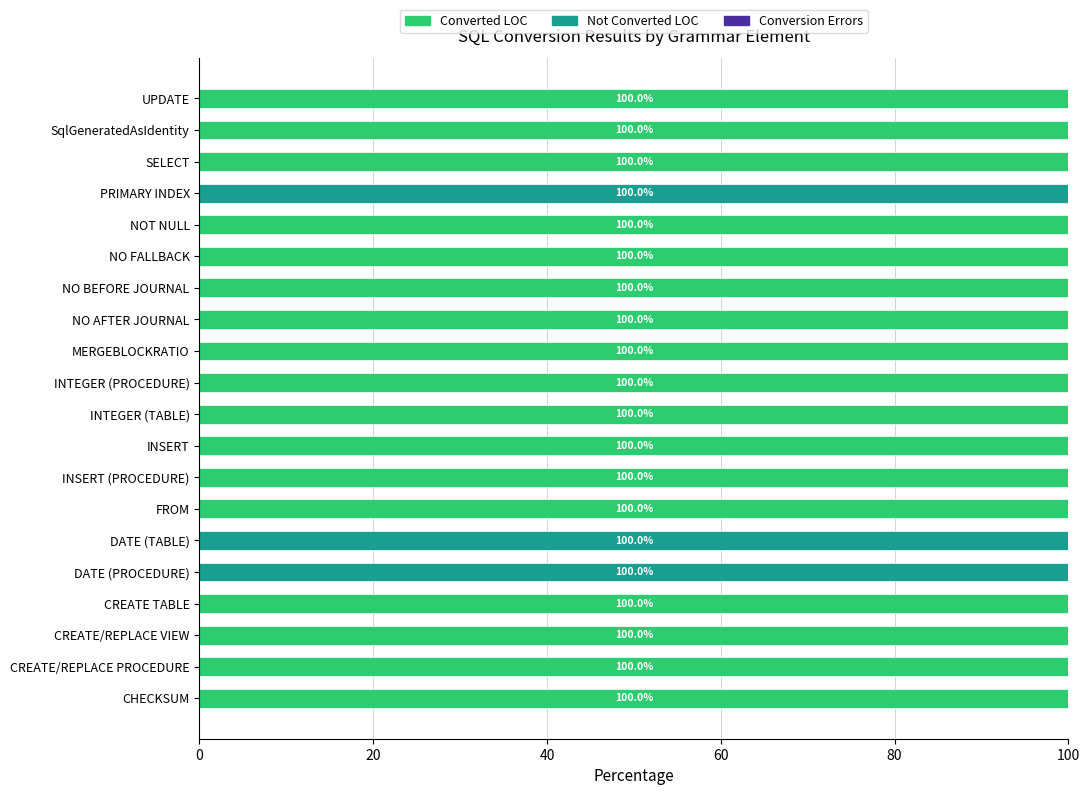

What is the maximum value for Converted LOC?

100